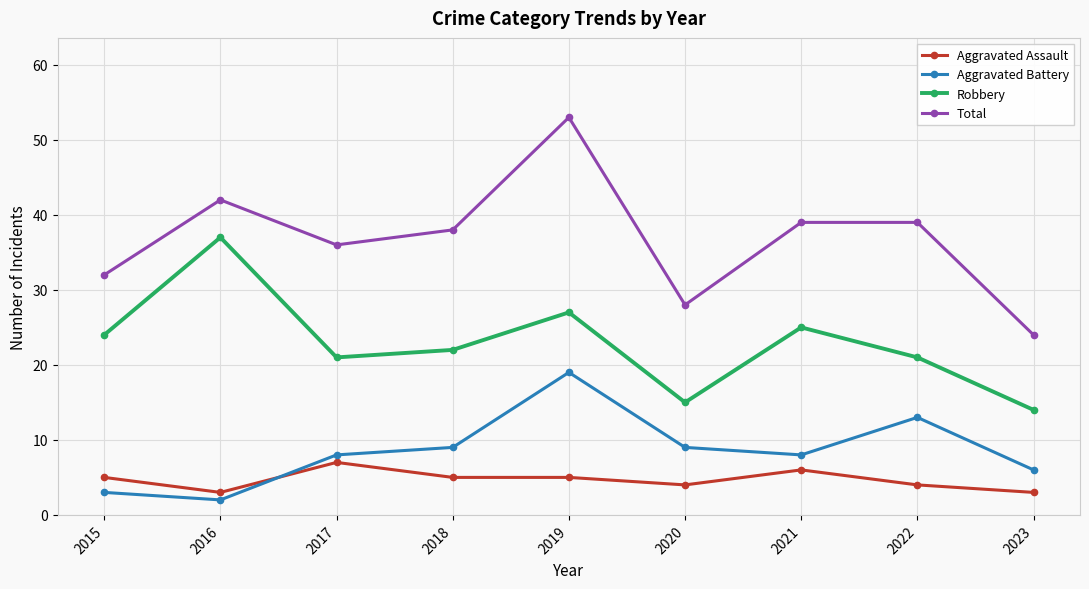

Is it true that Total equals 42 at 2016?

True